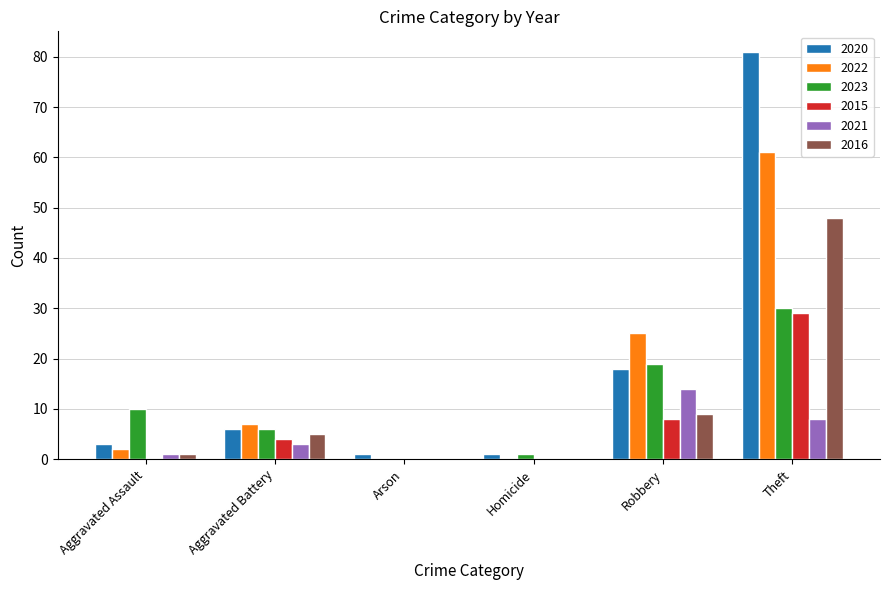

How many data points does each series have?

6